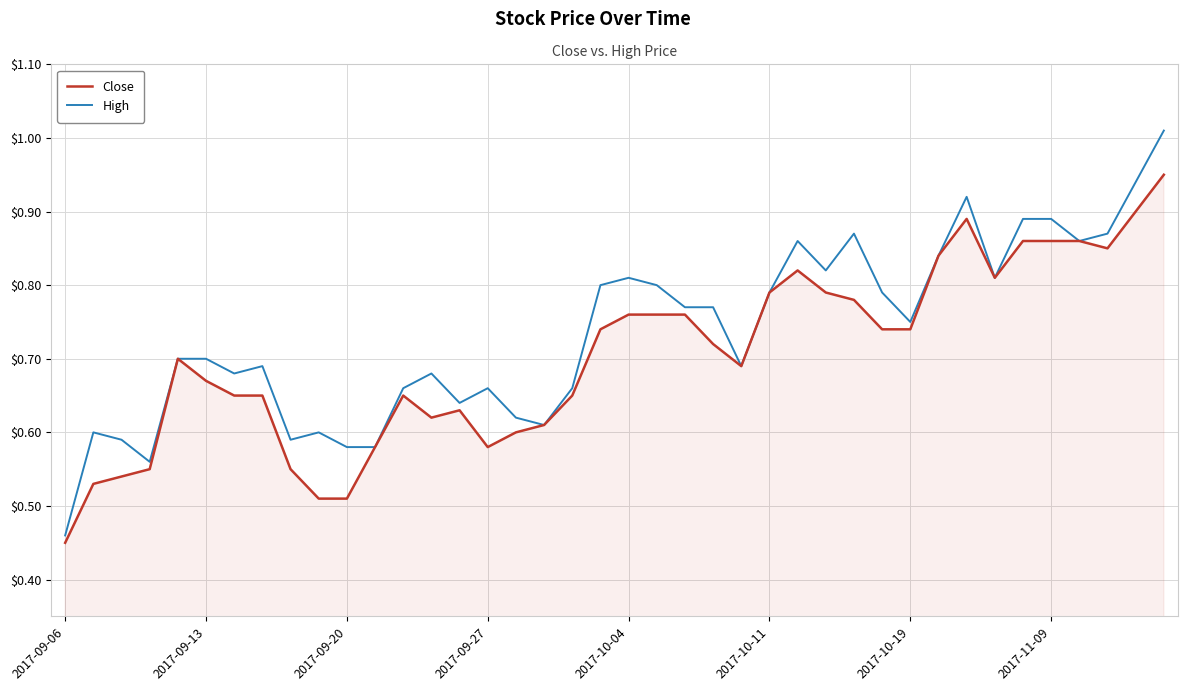

Which series has the largest total across all categories?

High